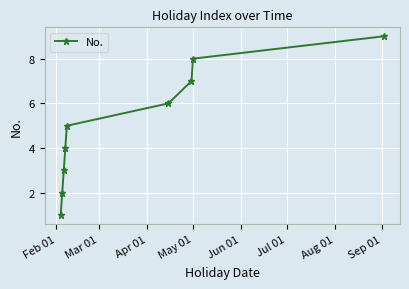

What is the difference between the maximum and minimum values?

8